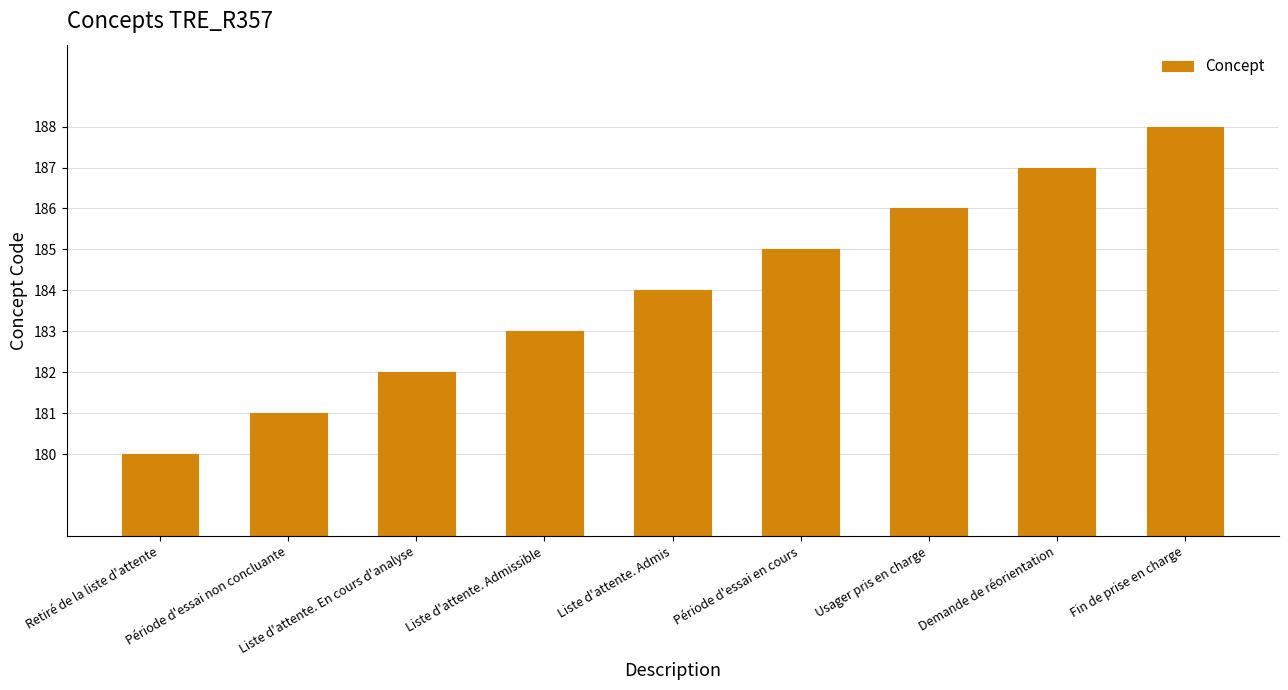

At which category does the chart reach its minimum across all series?

Retiré de la liste d'attente